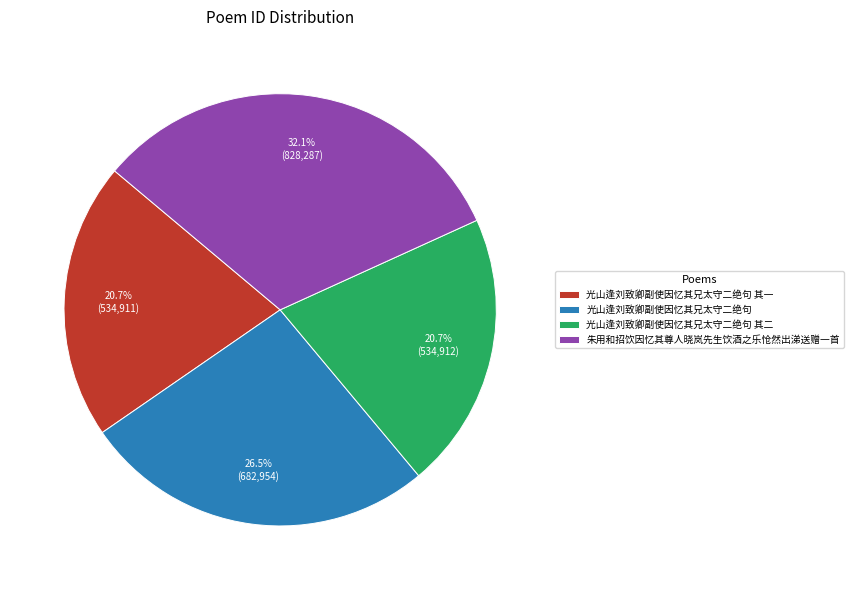

Does 光山逢刘致卿副使因忆其兄太守二绝句 represent more than half of the total?

No